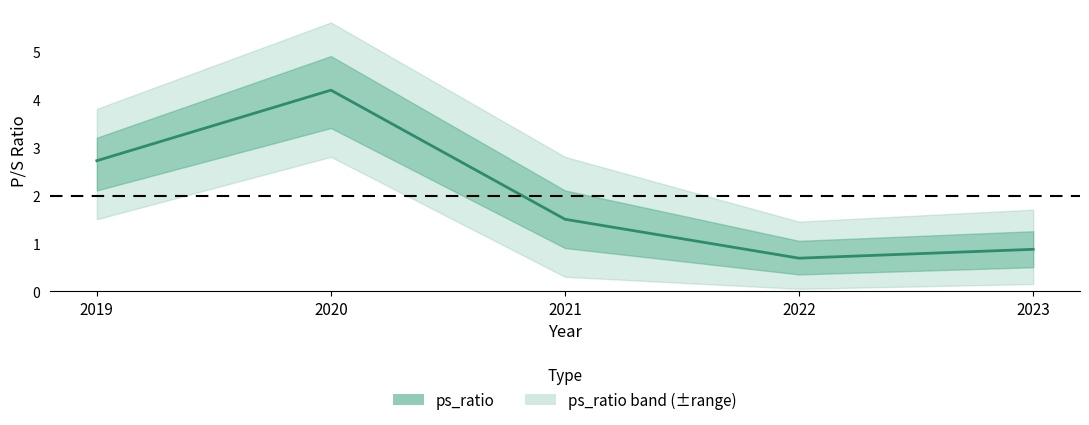

Which category has the lowest value across all series?

2022